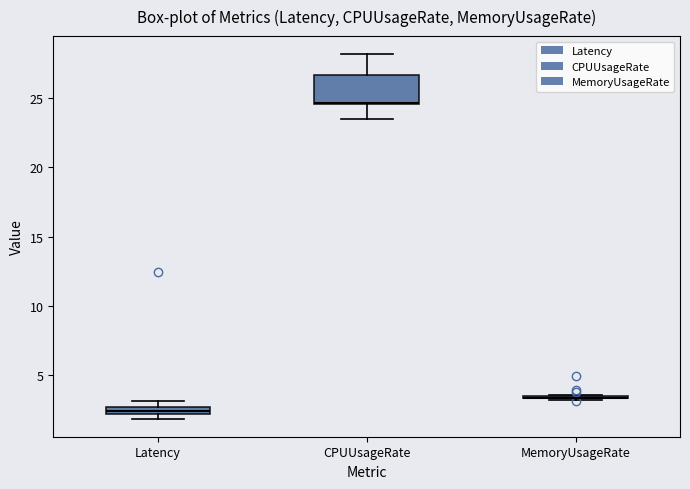

Where does the lower whisker of the box for CPUUsageRate end on the y-axis? The values are not printed on the chart, so give them approximately, as read against the axis.

23.5